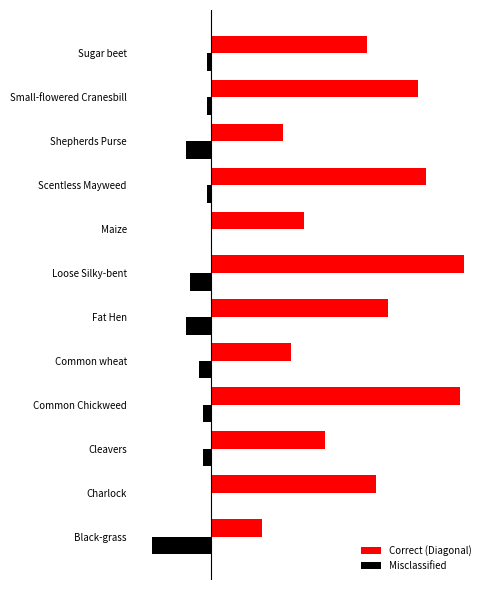

What is the greatest value displayed?

60